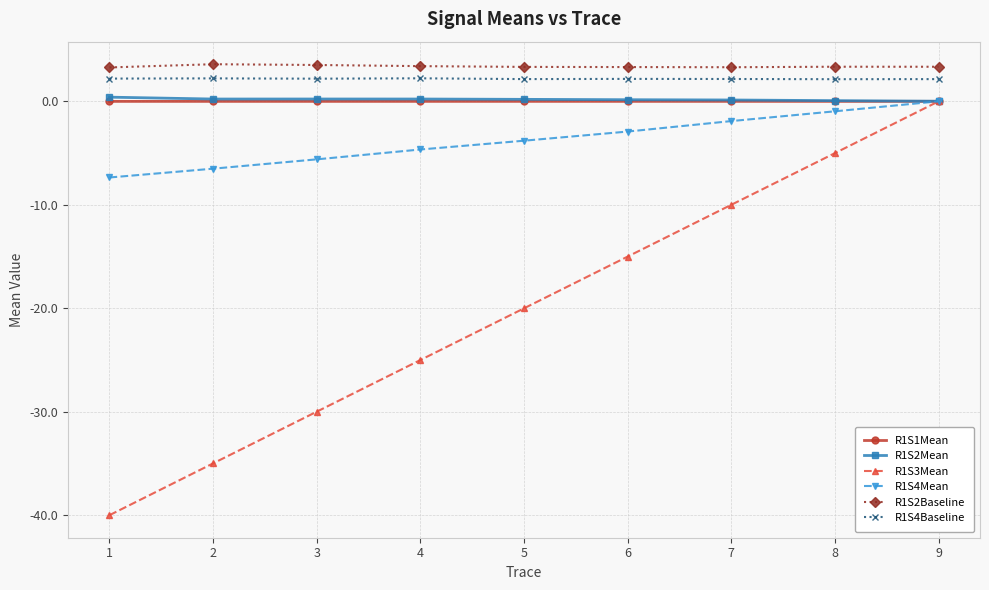

True or false: R1S1Mean and R1S2Baseline cross at least once.

False